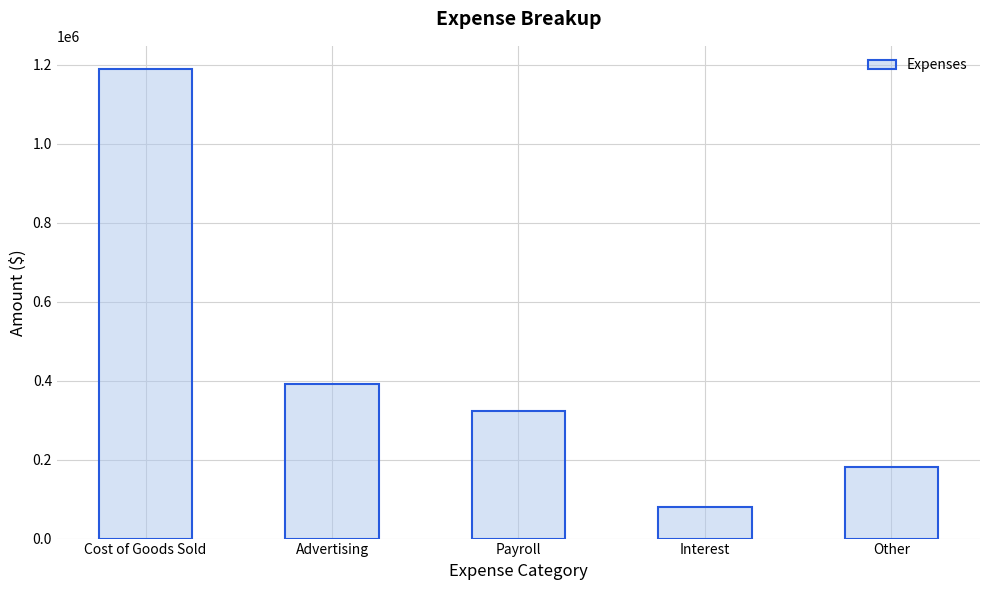

List the labels in order of value, smallest first.

Interest, Other, Payroll, Advertising, Cost of Goods Sold